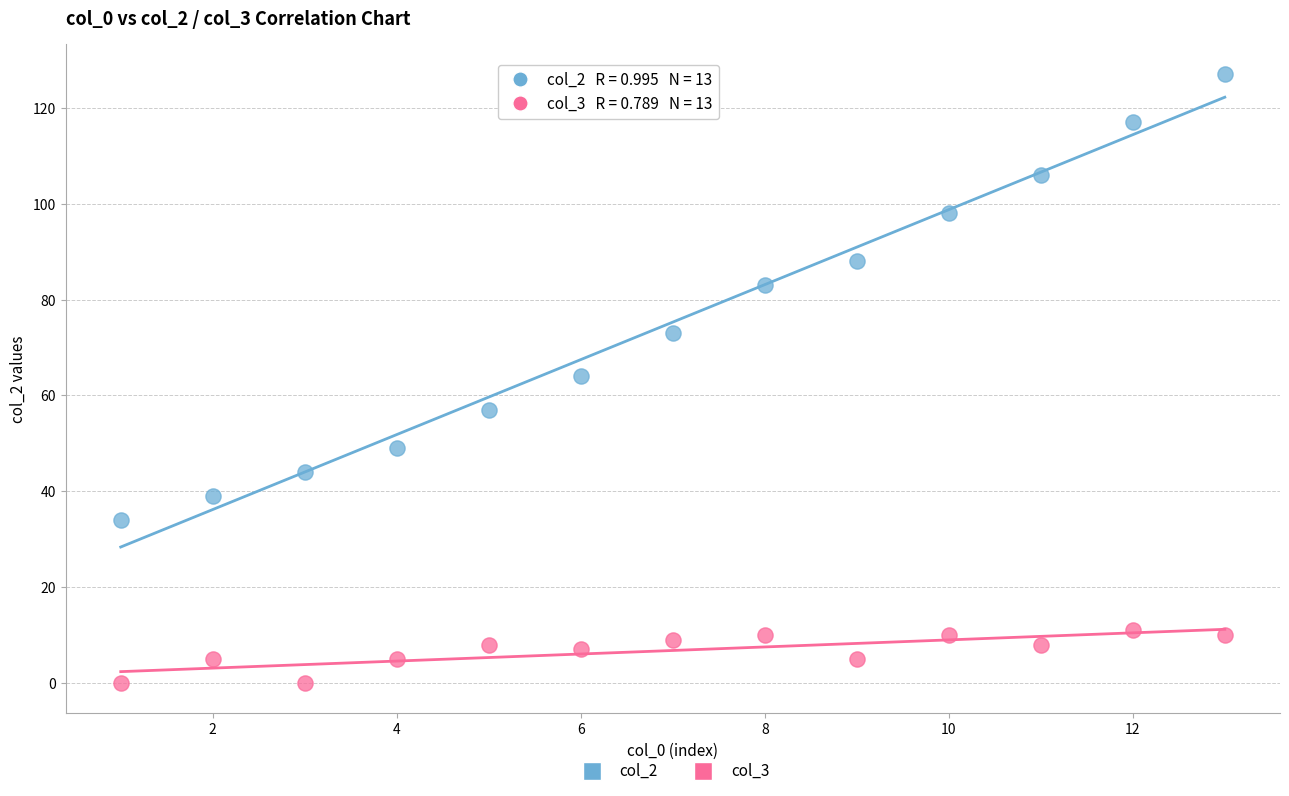

Across all data points, what is the range of Y values (max minus min)?

127